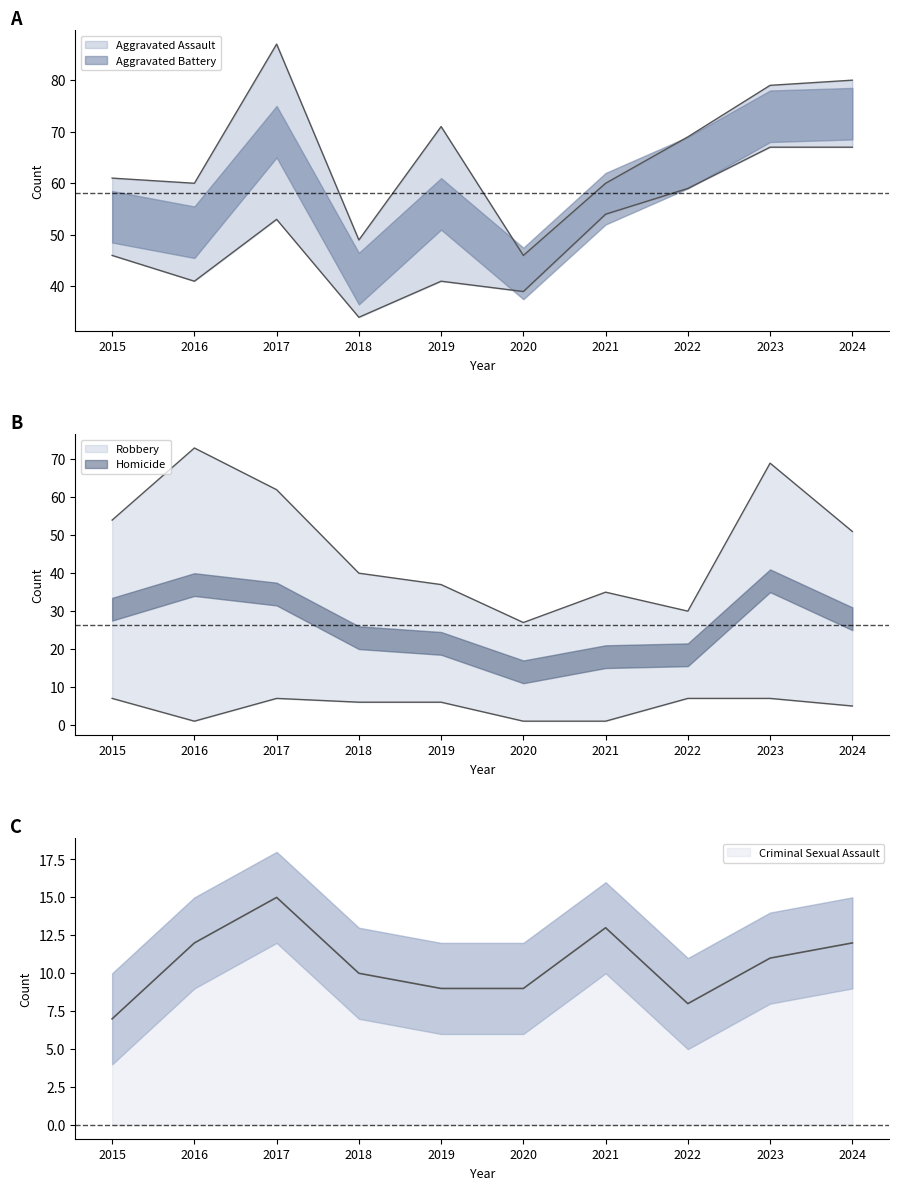

How many interior local valleys does the Robbery series have?

2